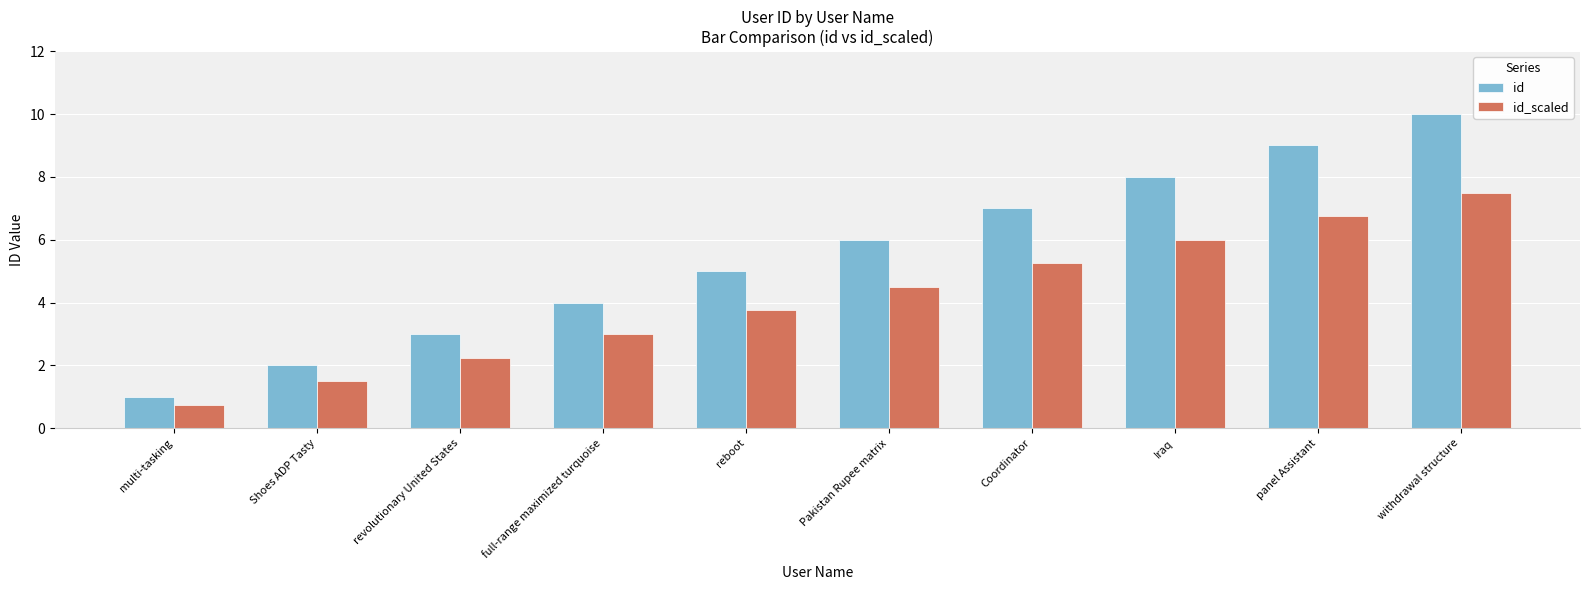

Which series has the largest total across all categories?

id